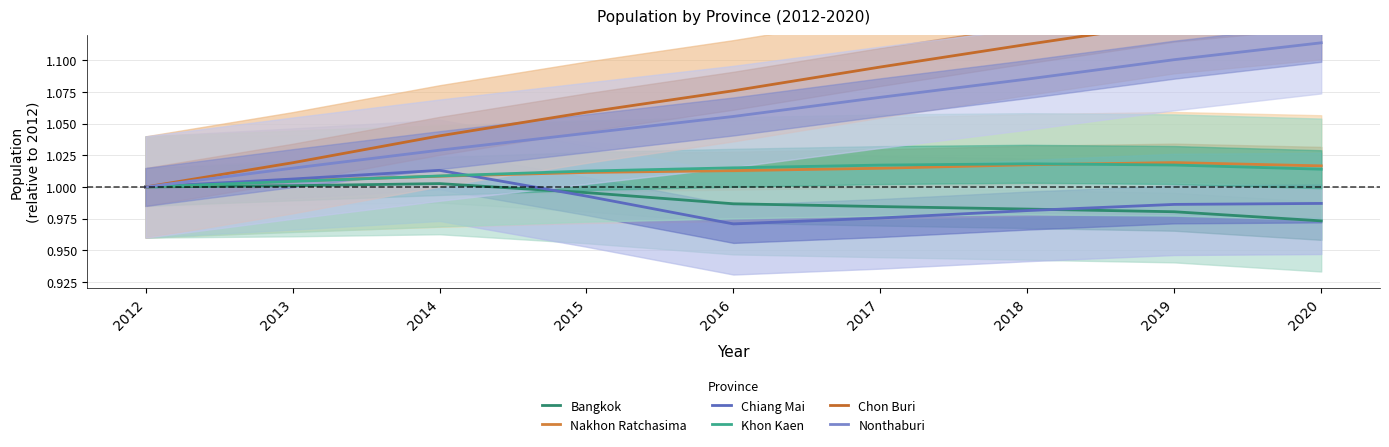

Is the value of Nakhon Ratchasima at 2014 greater than the value of Bangkok at 2016?

Yes